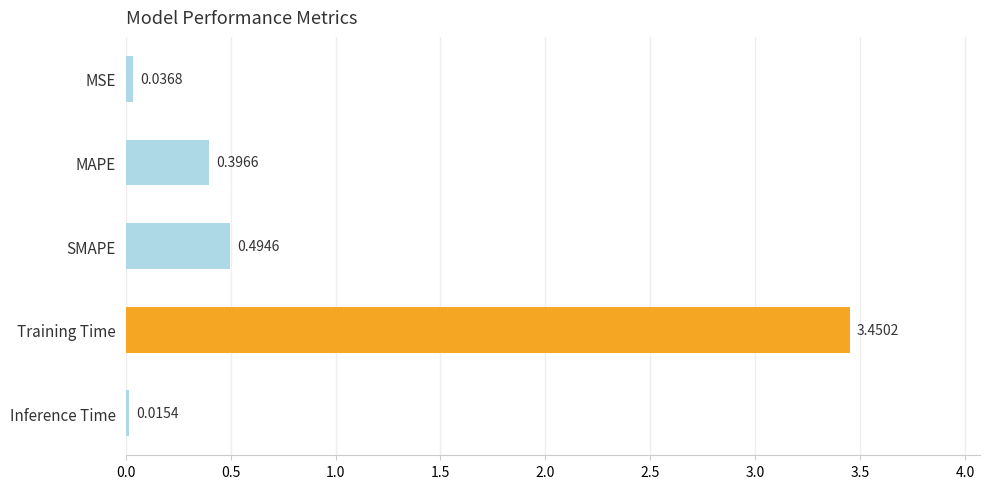

At which category does the chart reach its peak across all series?

Training Time